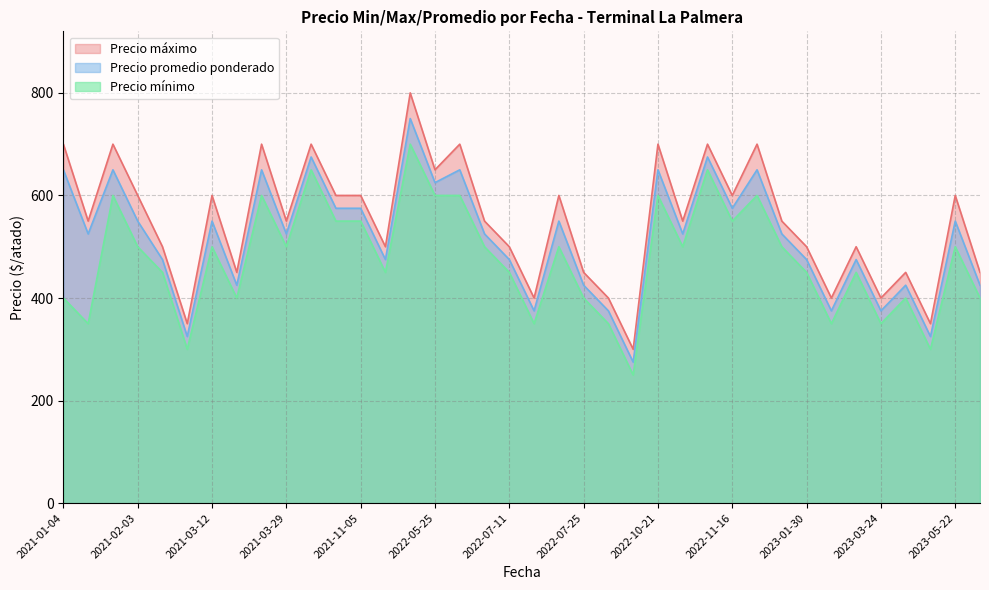

Which has a higher value, 2022-10-21 or 2021-03-12?

2022-10-21